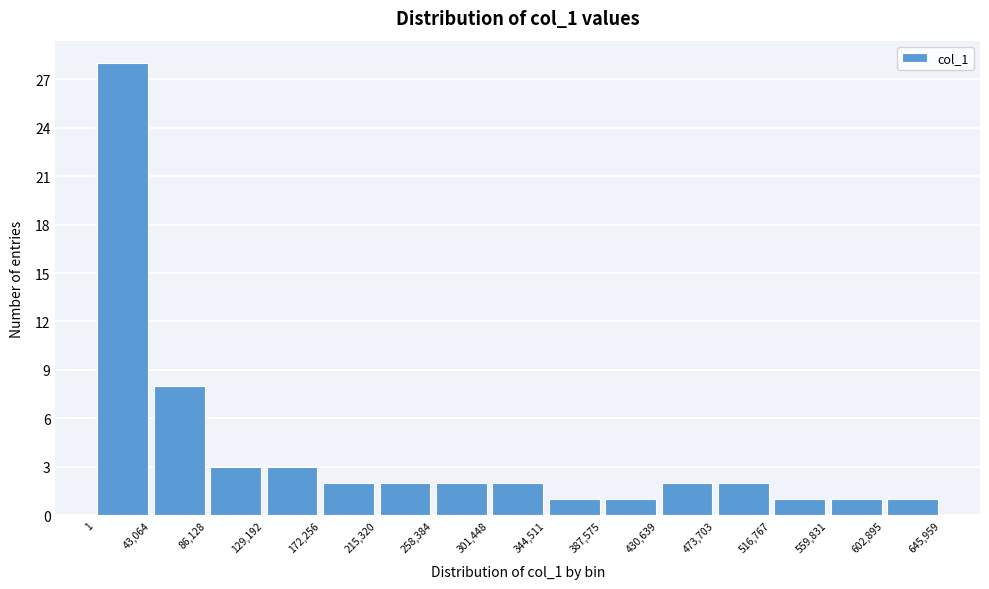

What is the height of the bar covering 430,639 to 473,703 on the x-axis? The values are not printed on the chart, so give them approximately, as read against the axis.

2